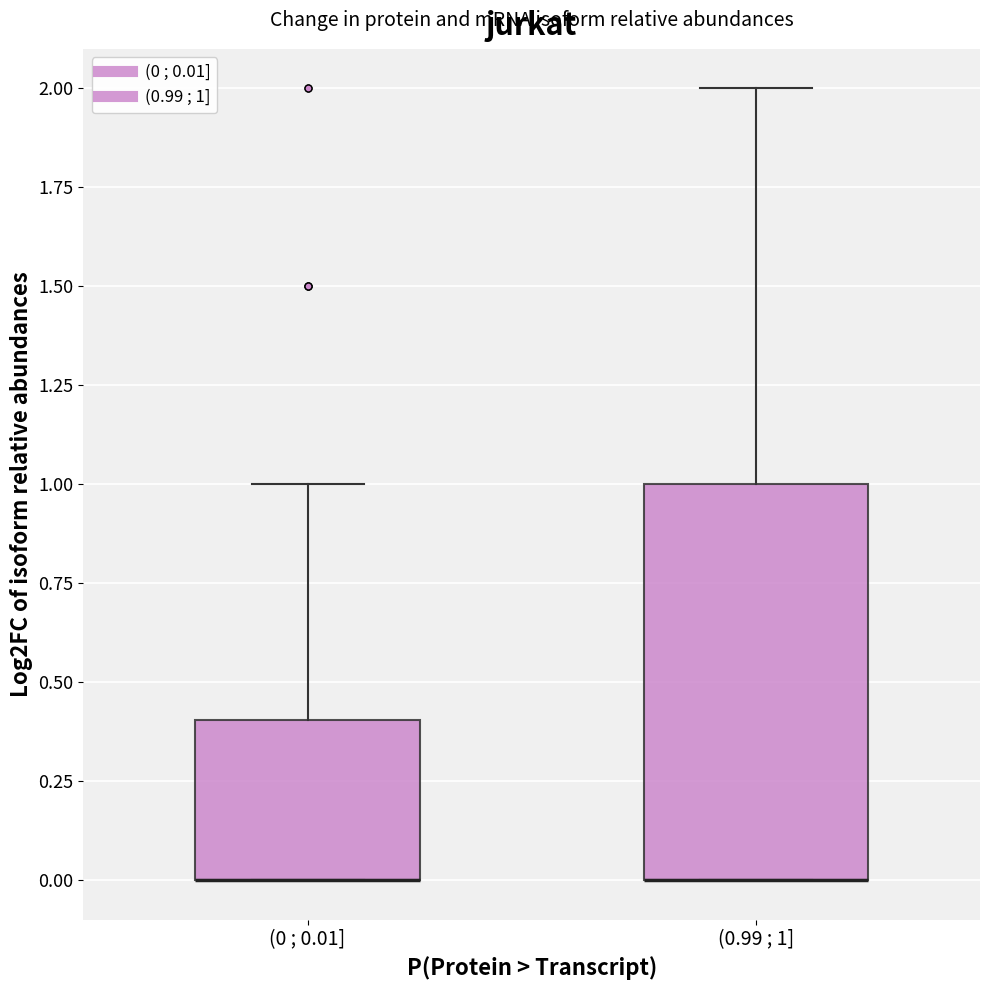

Where does the upper whisker of the box for (0 ; 0.01] end on the y-axis? The values are not printed on the chart, so give them approximately, as read against the axis.

1.0